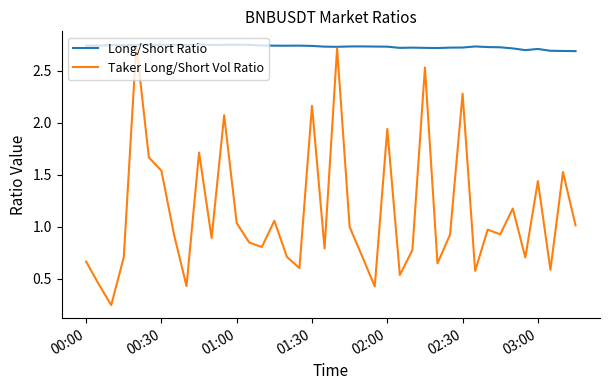

How many lines are shown in the chart?

2